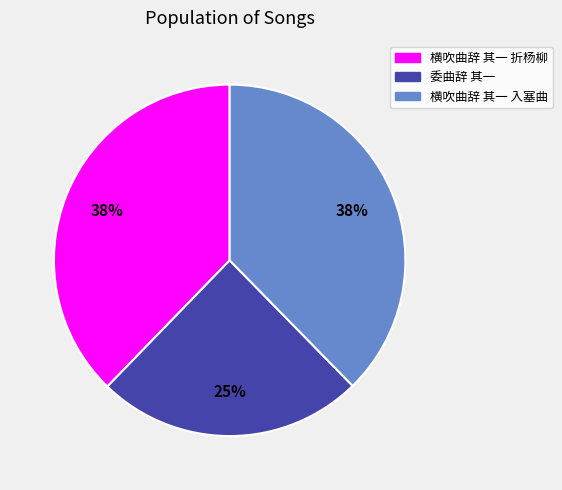

Is there any slice that represents more than half of the pie?

No